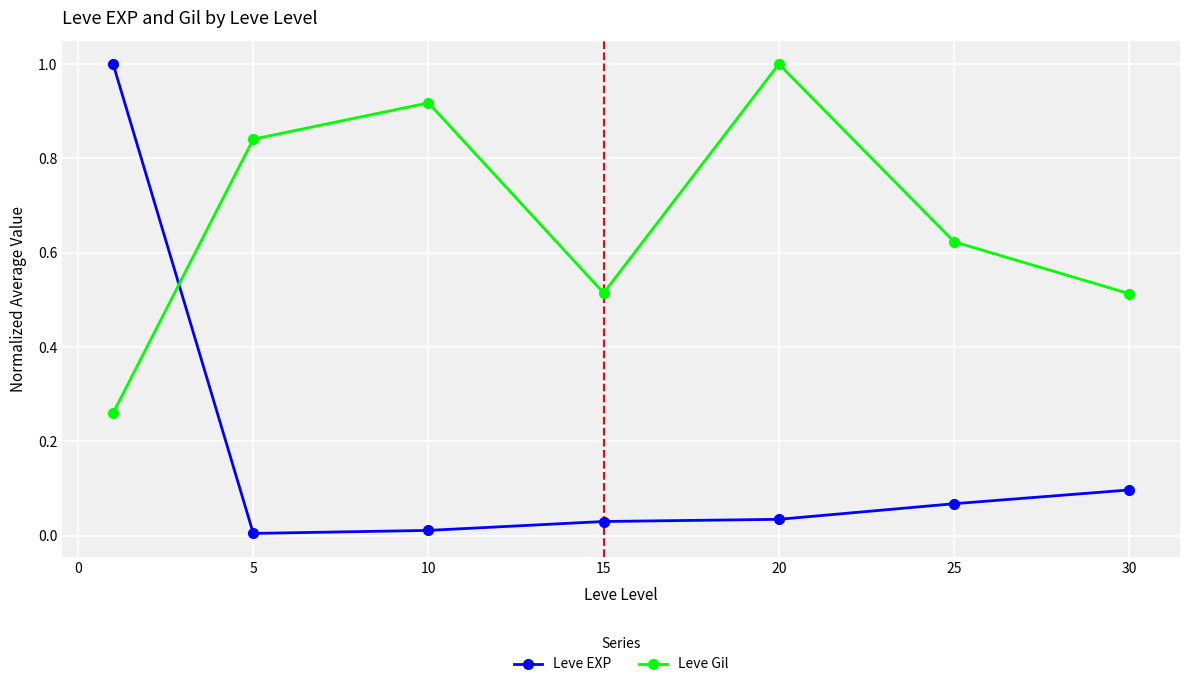

What is the greatest value displayed?

1.0